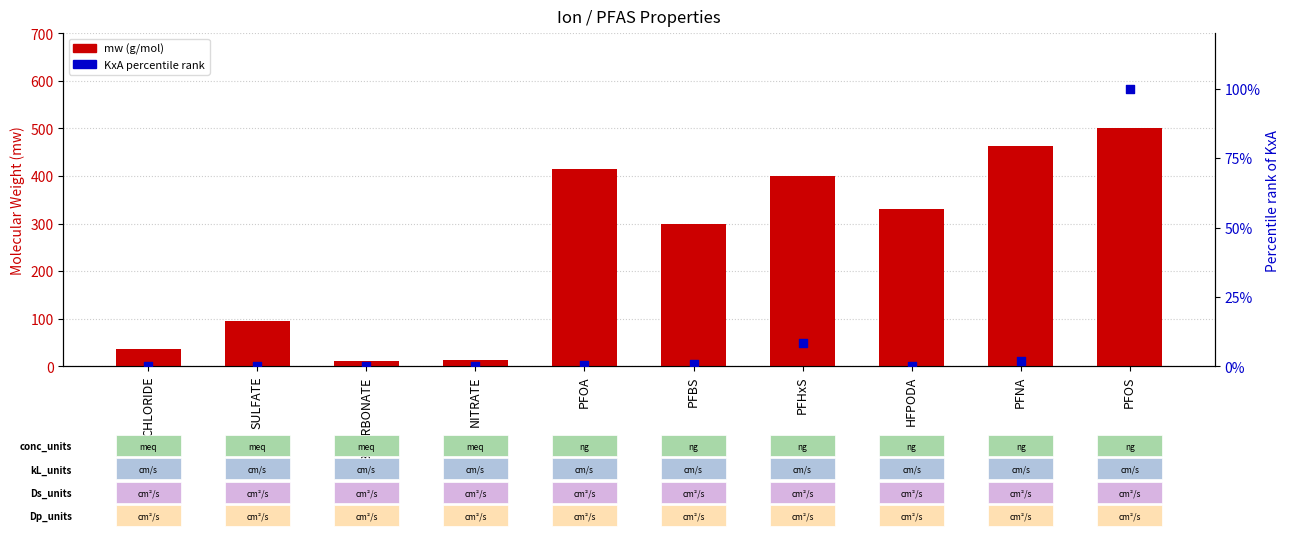

Which series reaches the minimum Y coordinate?

KxA (percentile rank)